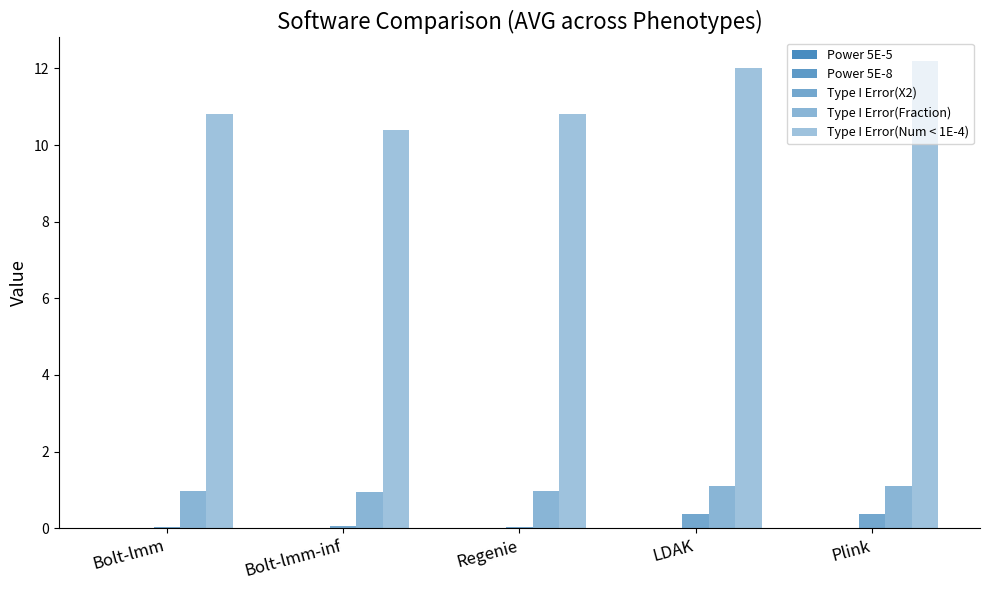

Are the bars horizontal?

No